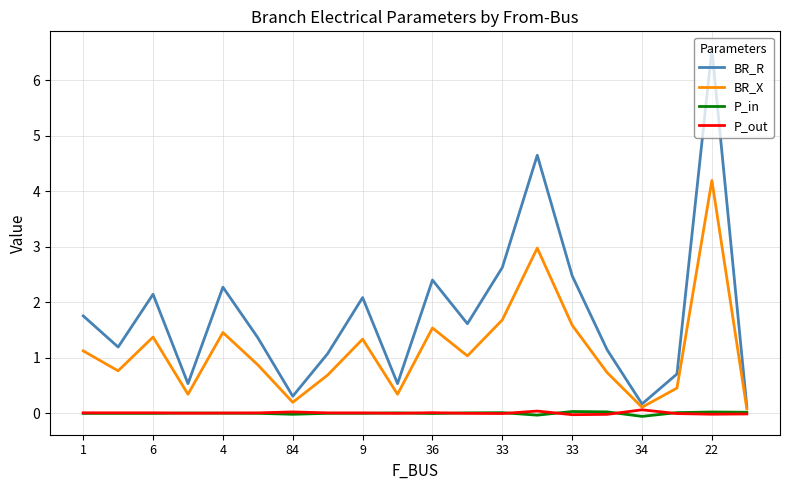

Which series has the largest range (max minus min)?

BR_R